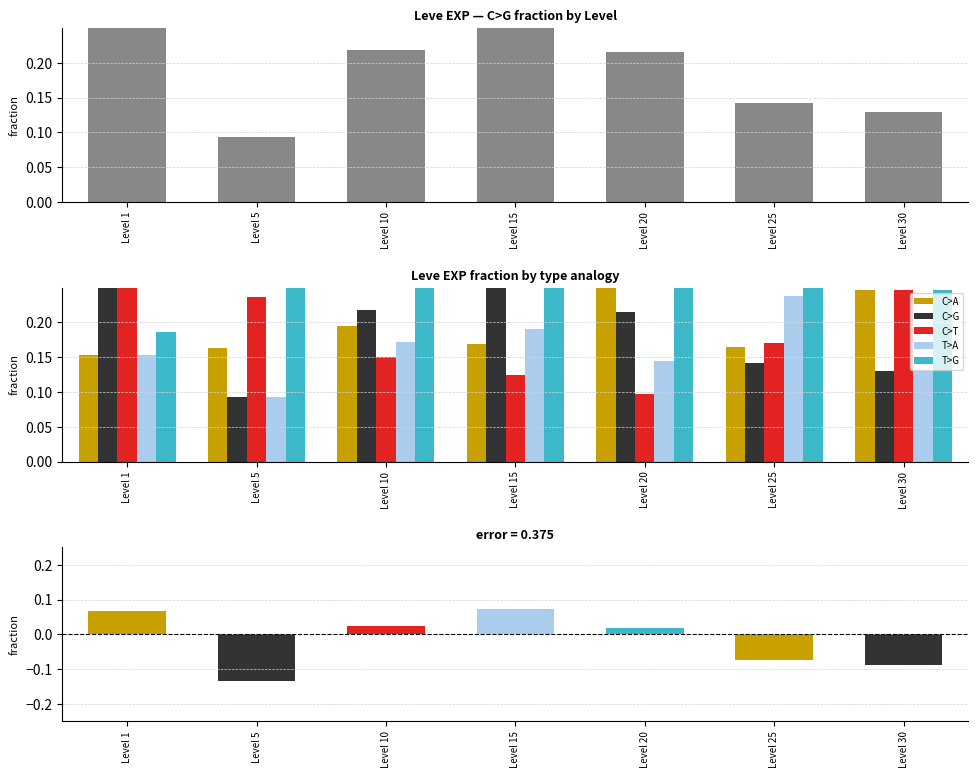

Which series has the largest total across all categories?

T>G